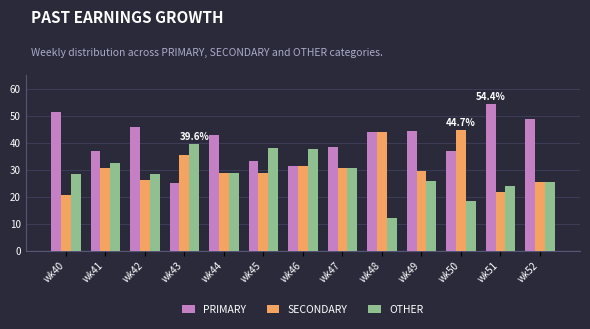

The value of SECONDARY at wk51 is 21.7. True or false?

True